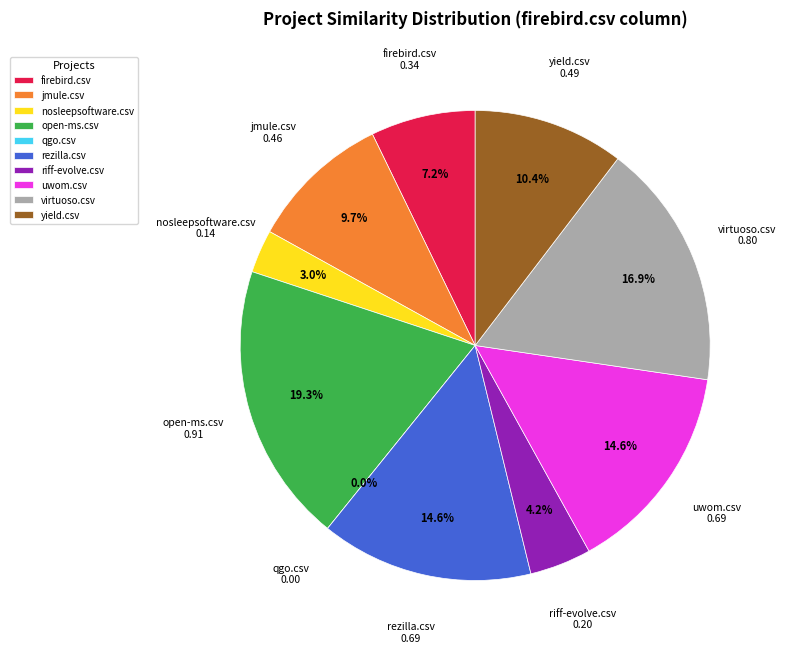

Is it true that qgo.csv is 0% of the pie?

True